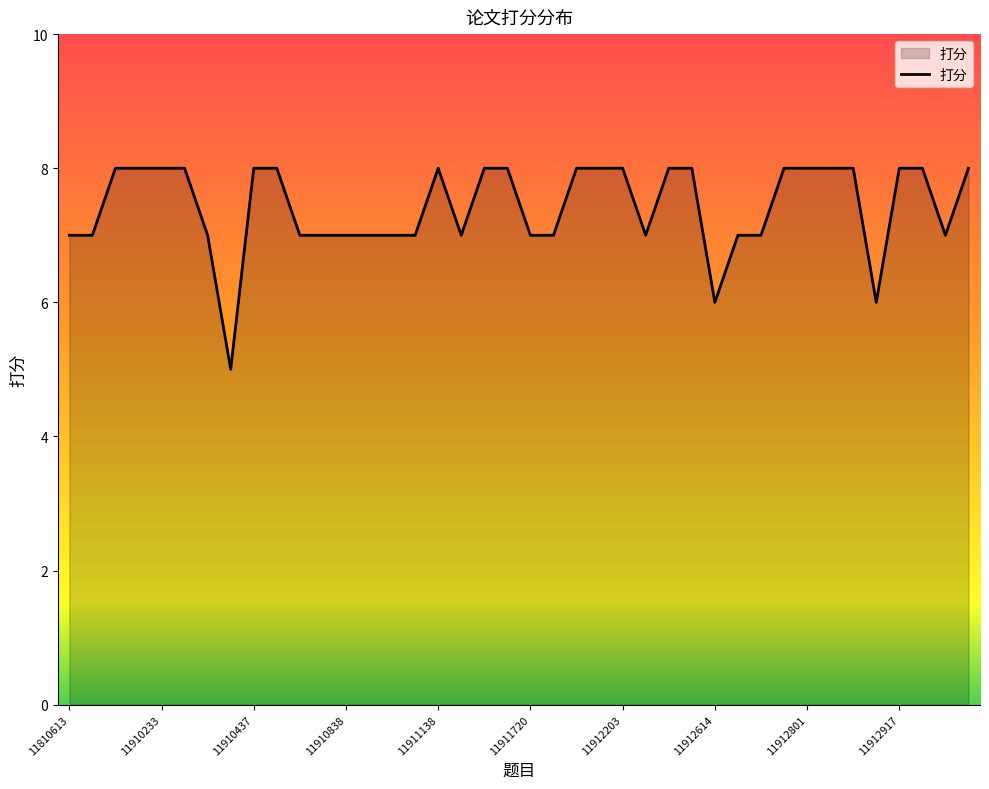

What is the difference between the maximum and minimum values?

3